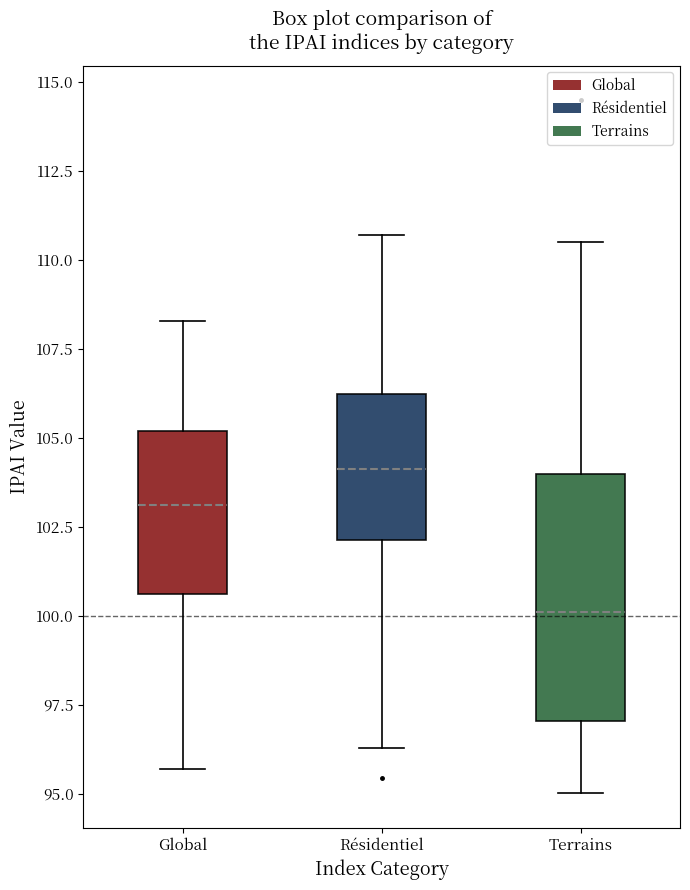

Where does the lower whisker of the box for Résidentiel end on the y-axis? The values are not printed on the chart, so give them approximately, as read against the axis.

96.5